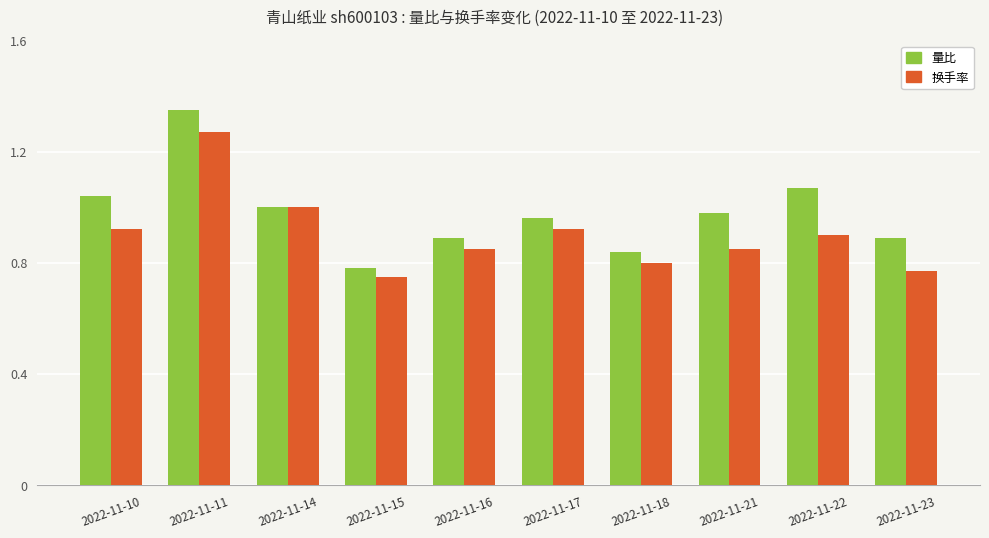

True or false: 量比 has a value of 0.4 at 2022-11-14.

False